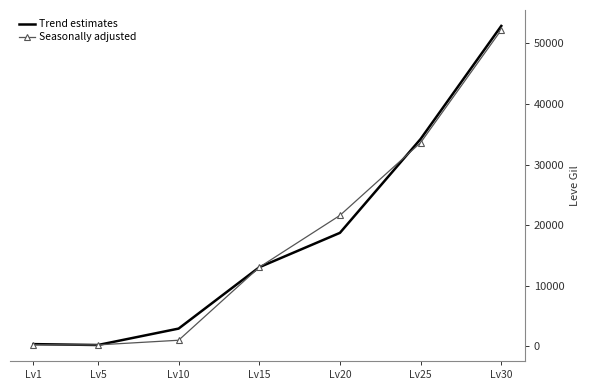

True or false: Seasonally adjusted has a value of 21600.0 at Lv20.

True